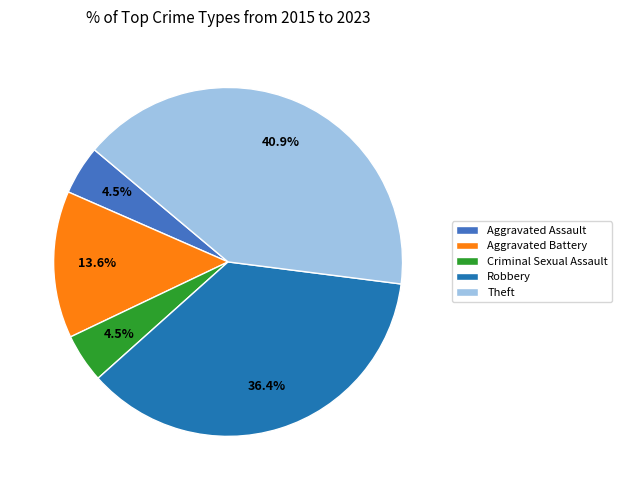

True or false: Robbery accounts for 45% of the total.

False